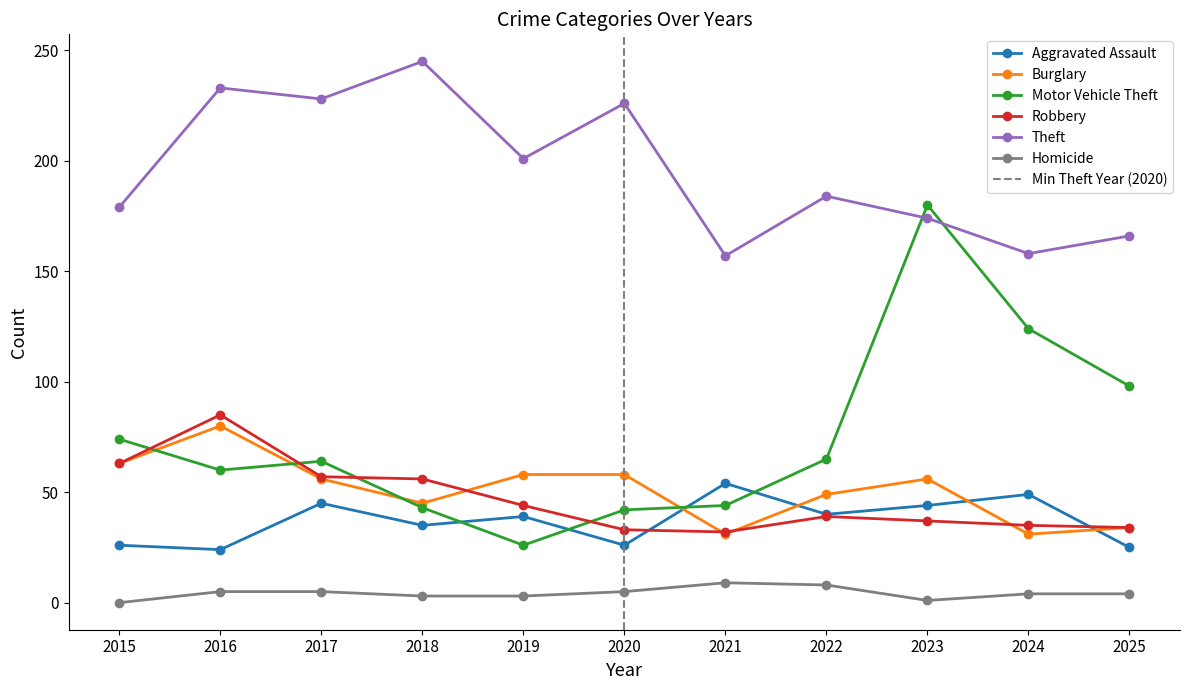

Read the Burglary value at 2016, to the nearest 5.

80